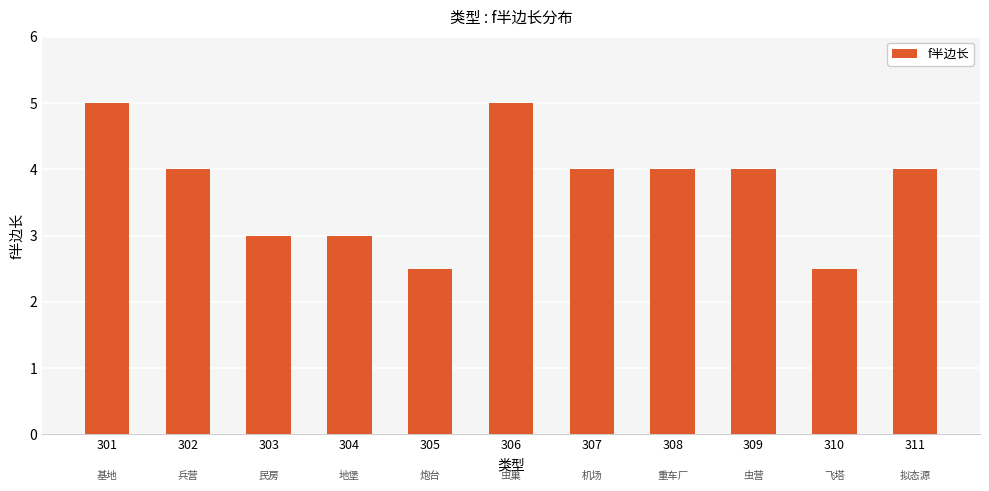

How many series are shown in this chart?

1